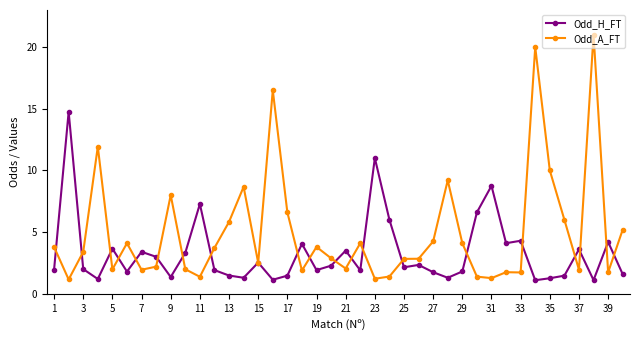

Which series ends up on top after the final intersection of Odd_H_FT and Odd_A_FT?

Odd_A_FT